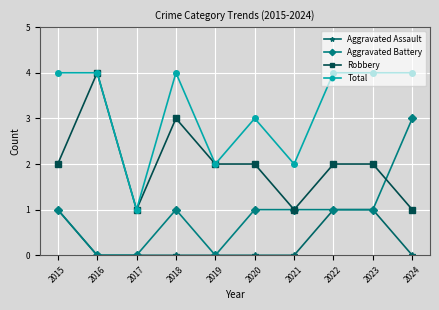

What is the difference between the highest and lowest values at 2018?

4